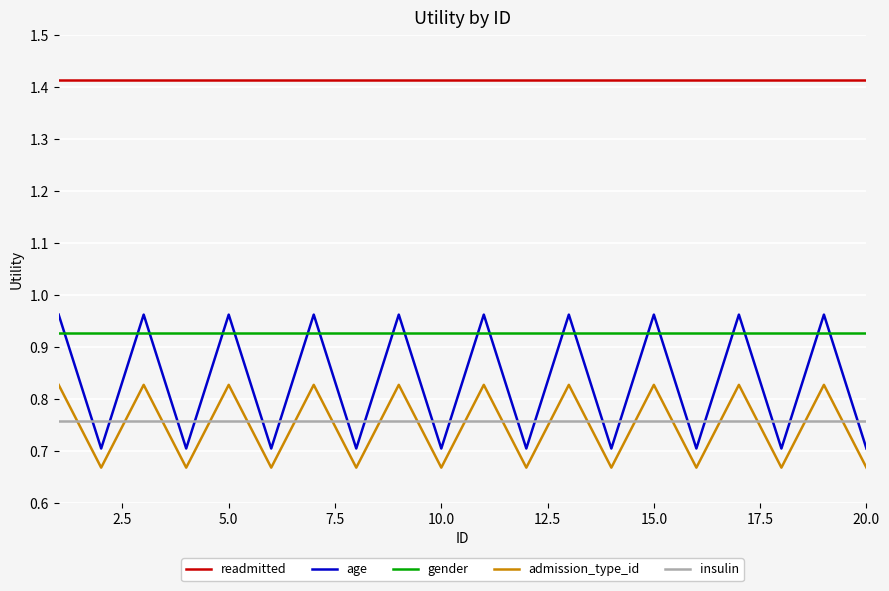

Which series has the largest total across all categories?

readmitted